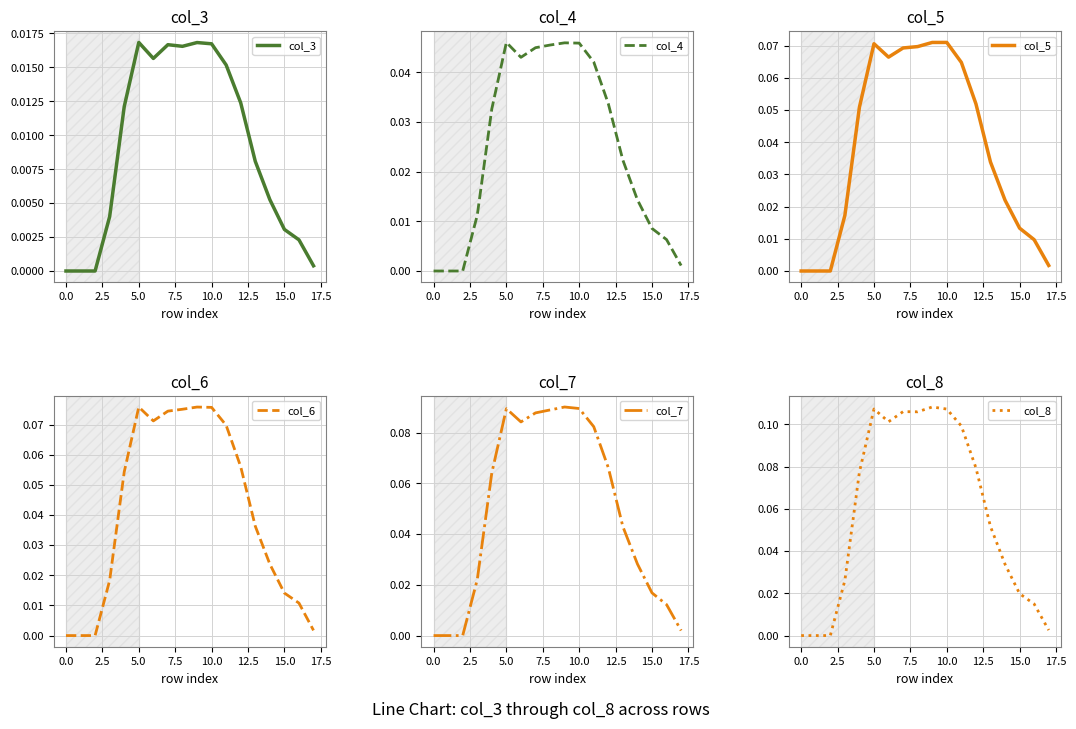

Is this an area chart (filled region under the line)?

No